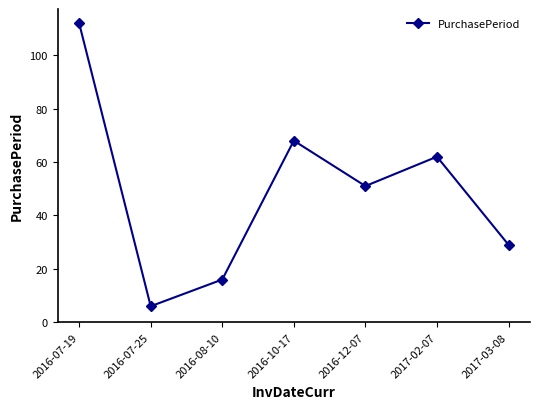

Reading left to right, list all the values displayed in this chart.

112	6	16	68	51	62	29